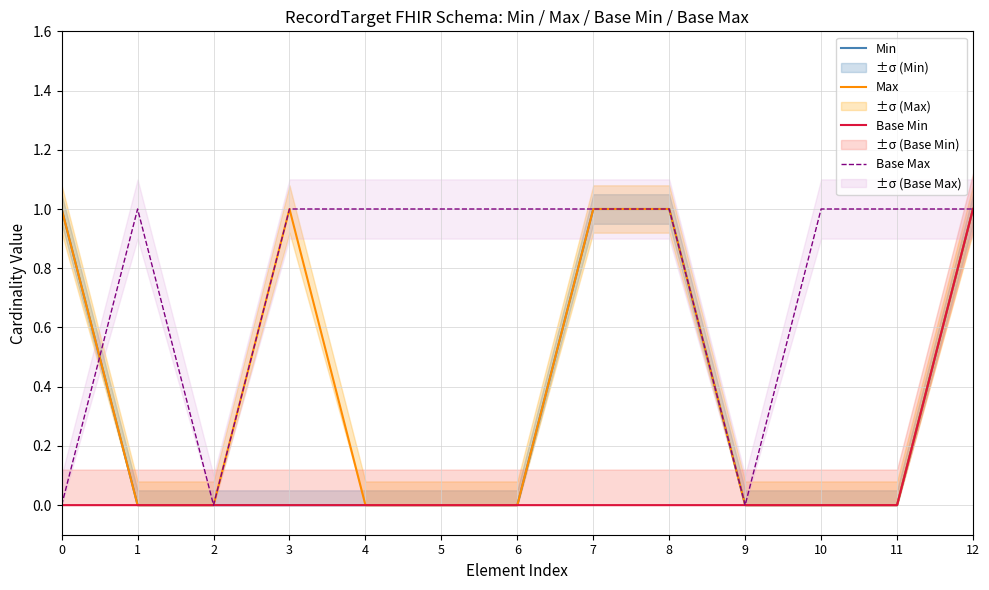

Does the chart display data point markers on the line(s)?

No